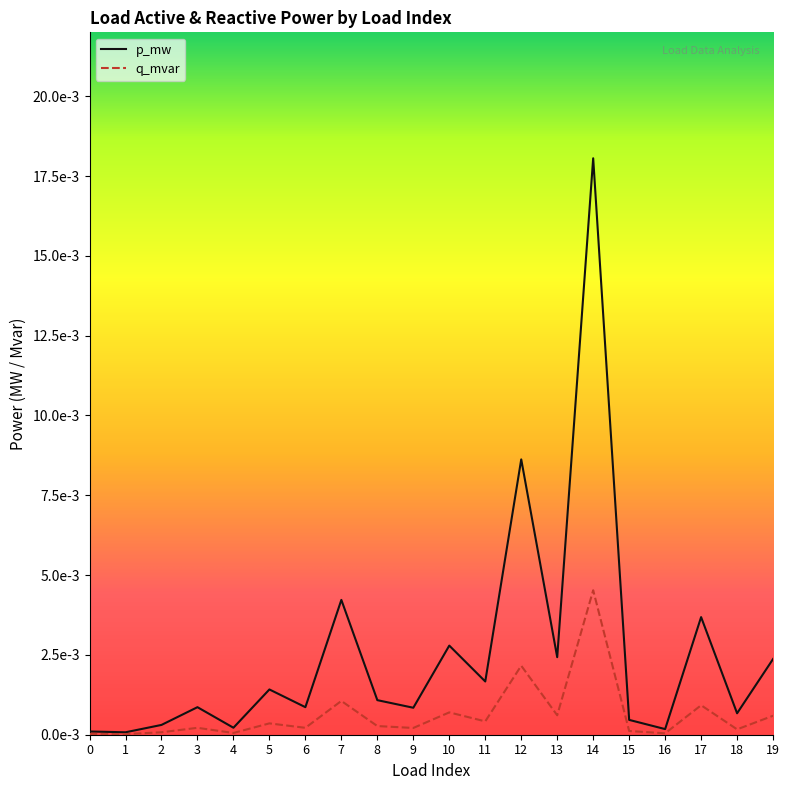

At which label is p_mw closest to 0?

1